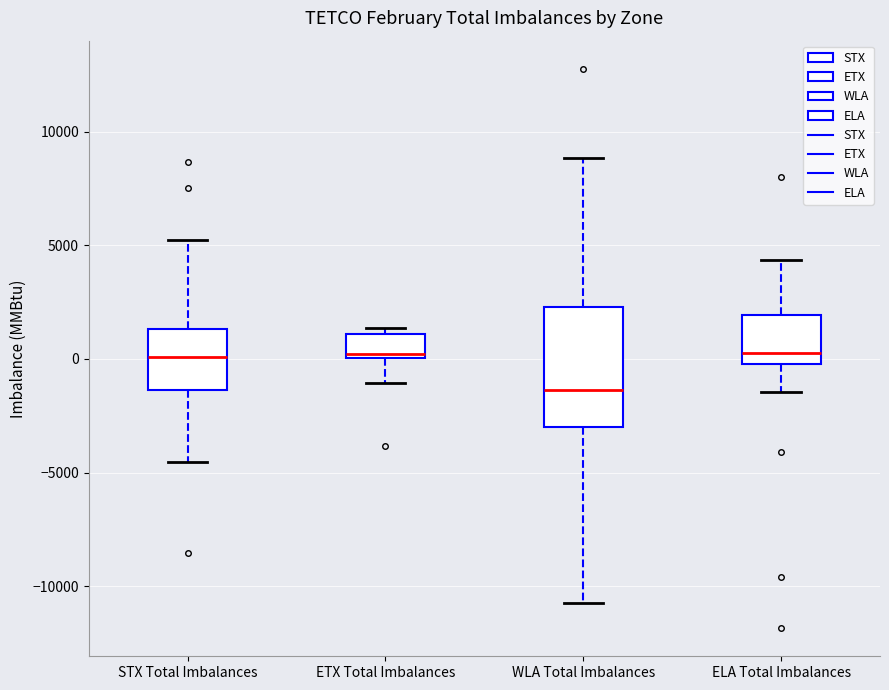

Where does the upper whisker of the box for STX Total Imbalances end on the y-axis? The values are not printed on the chart, so give them approximately, as read against the axis.

5000